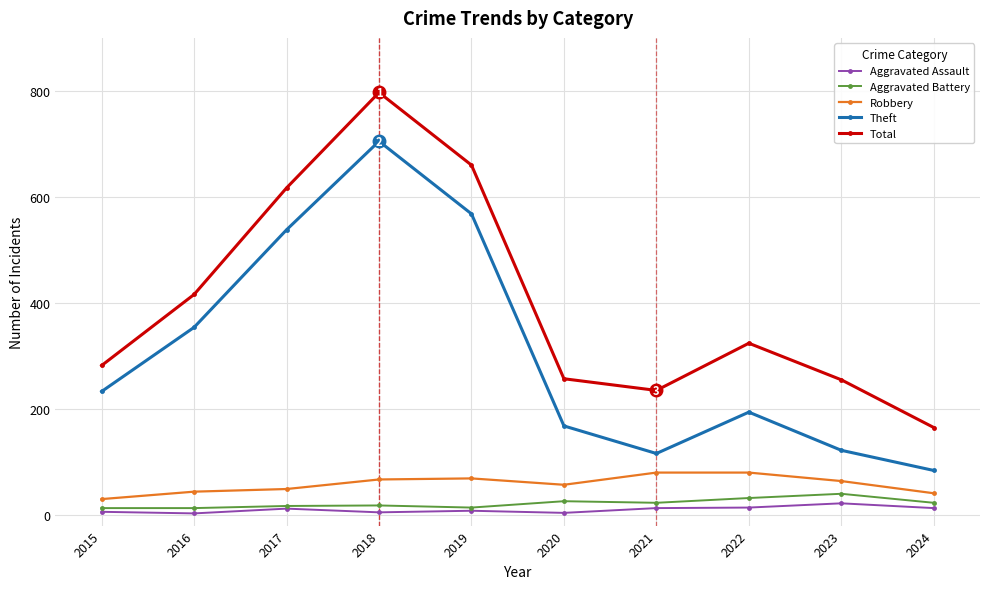

What is the difference between the maximum and minimum values in the Theft series?

621